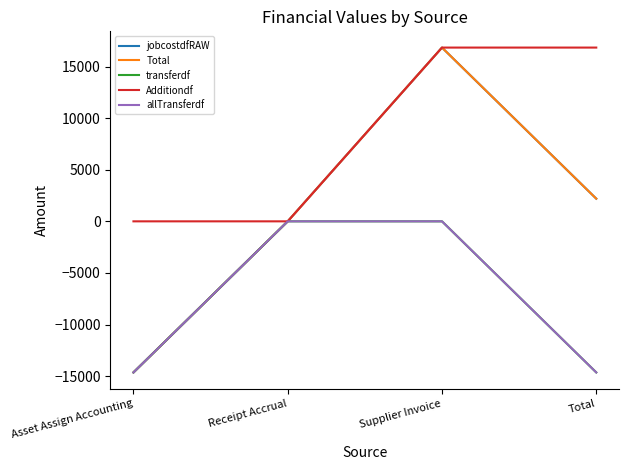

How many lines are shown in the chart?

5